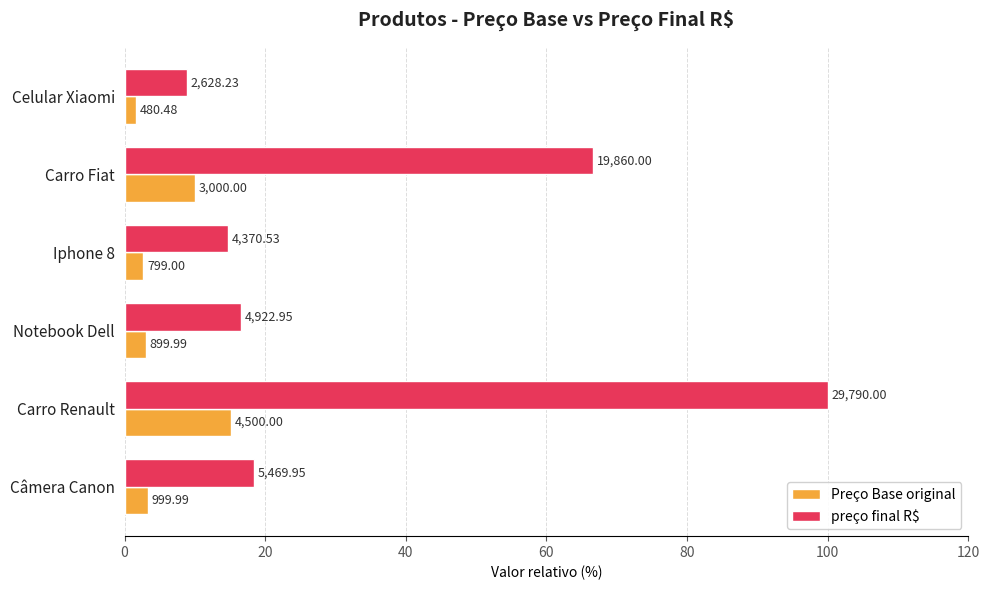

What are all the series names shown in the legend?

Preço Base original, preço final R$